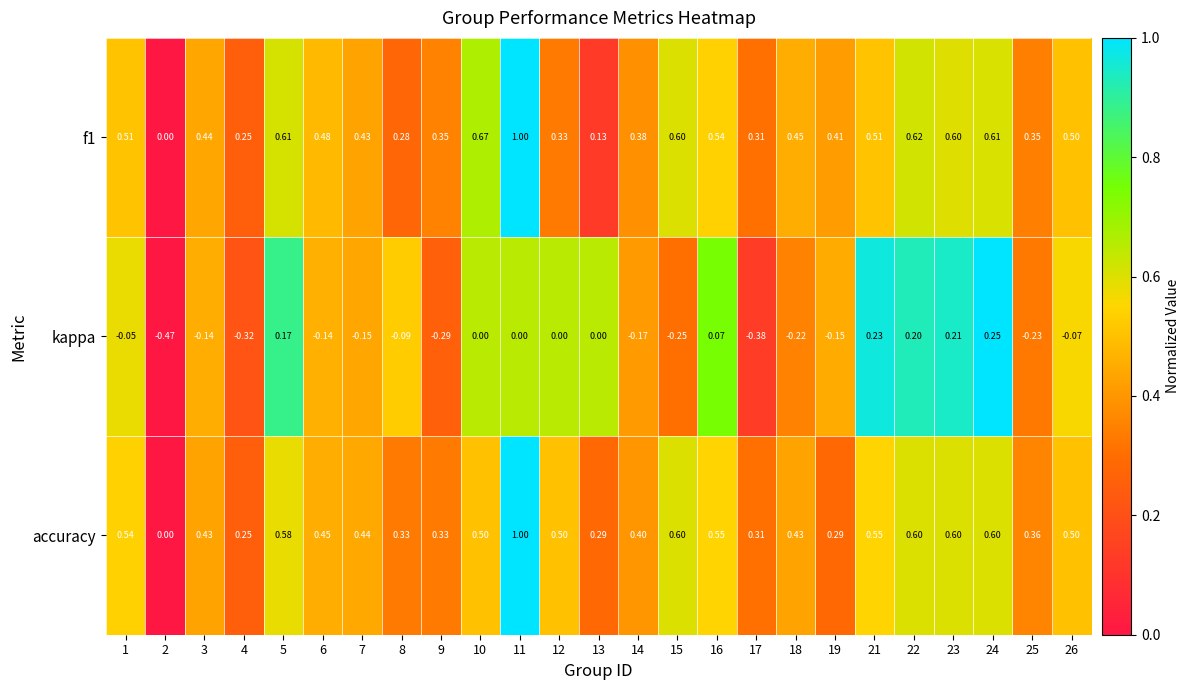

Between 16 and 17, which series saw the biggest shift?

kappa